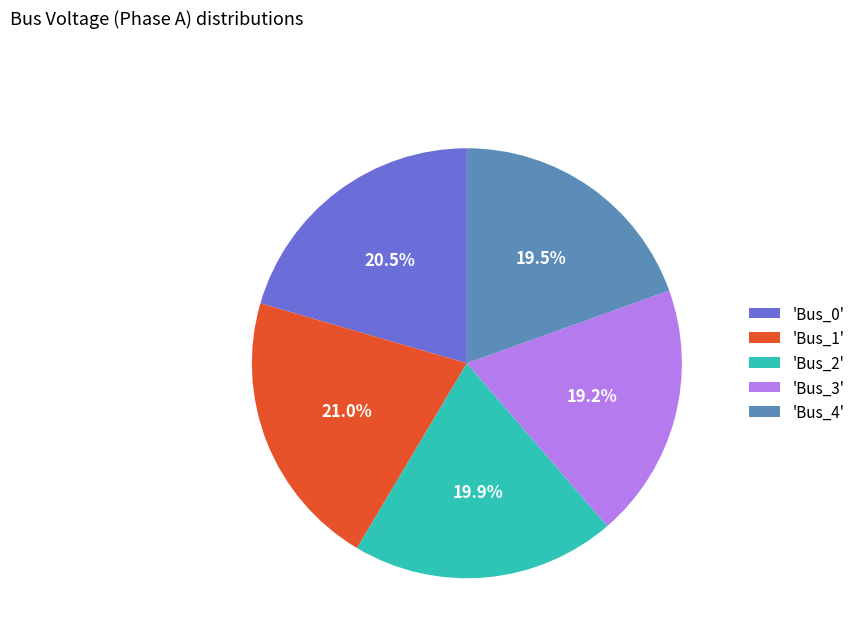

Which has a higher value, 'Bus_1' or 'Bus_4'?

'Bus_1'